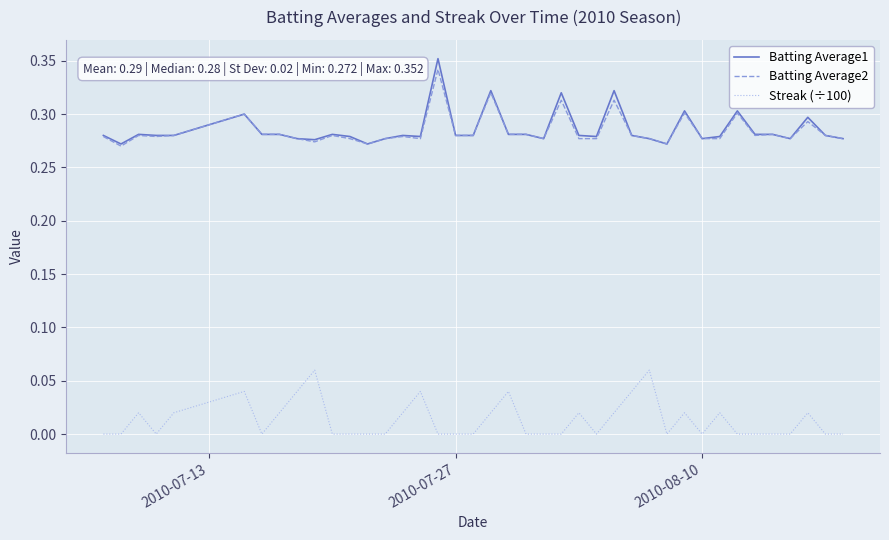

Which series has the widest spread of values?

Batting Average1